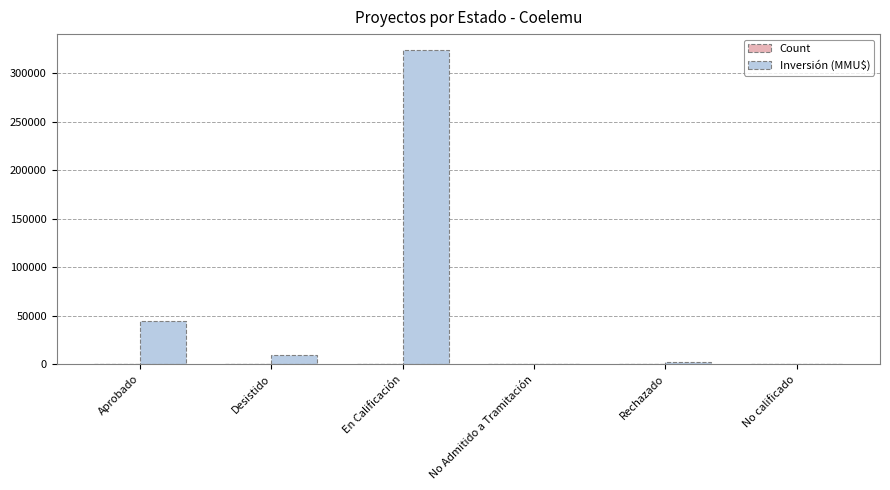

Which series has the largest total across all categories?

Inversión (MMU$)